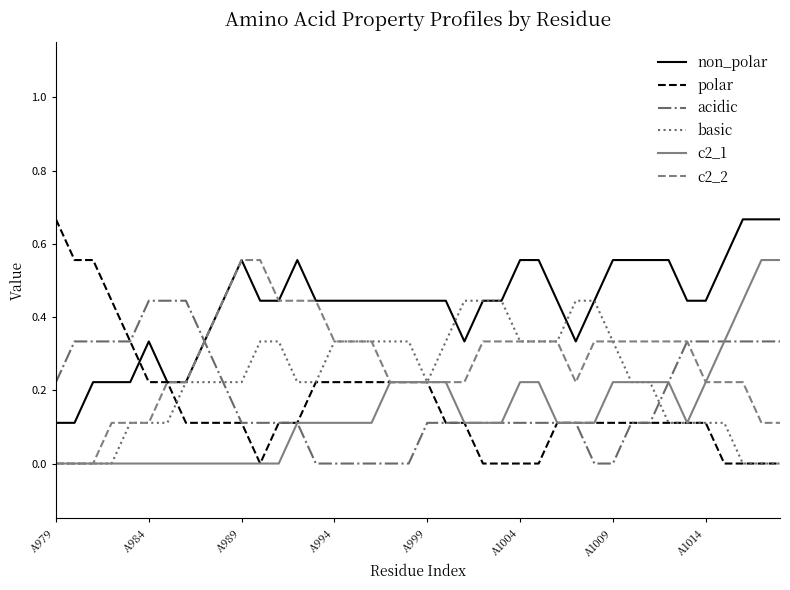

Which series has the widest spread of values?

polar